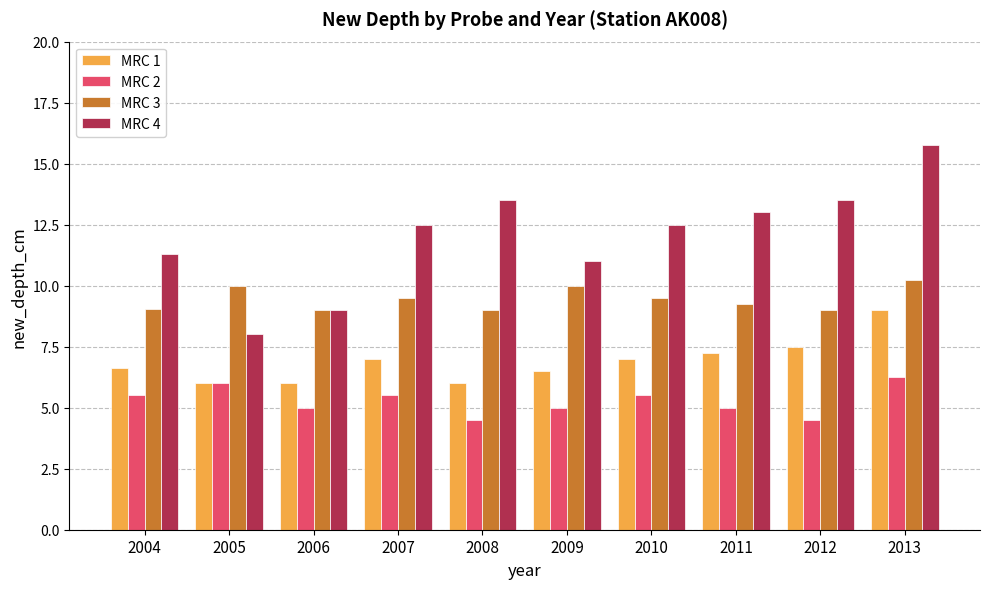

Which series has the largest total across all categories?

MRC 4